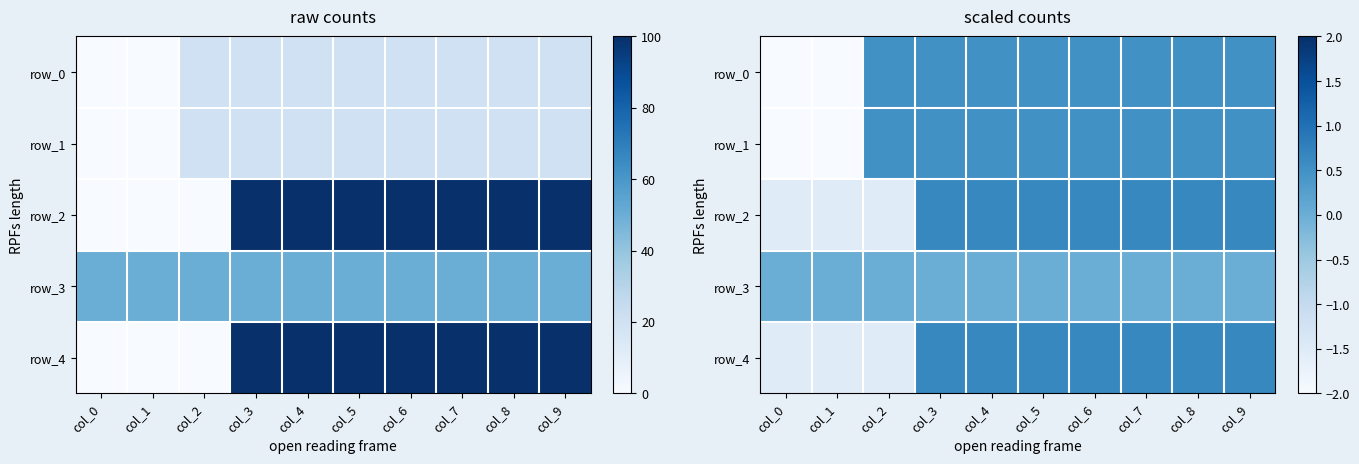

How many row_0 values are between 0 and 1?

8